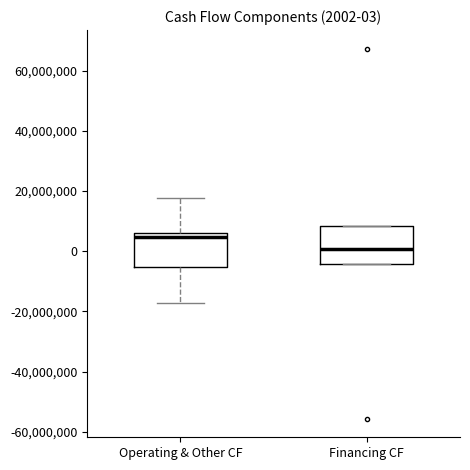

Which box has the highest median line?

Operating & Other CF